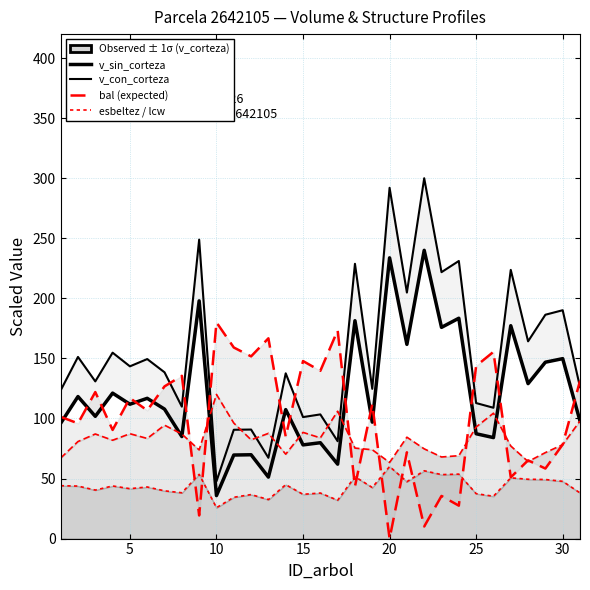

List the series in order of their peak value, highest first.

v_con_corteza, v_sin_corteza, bal, esbeltez, lcw (exp)